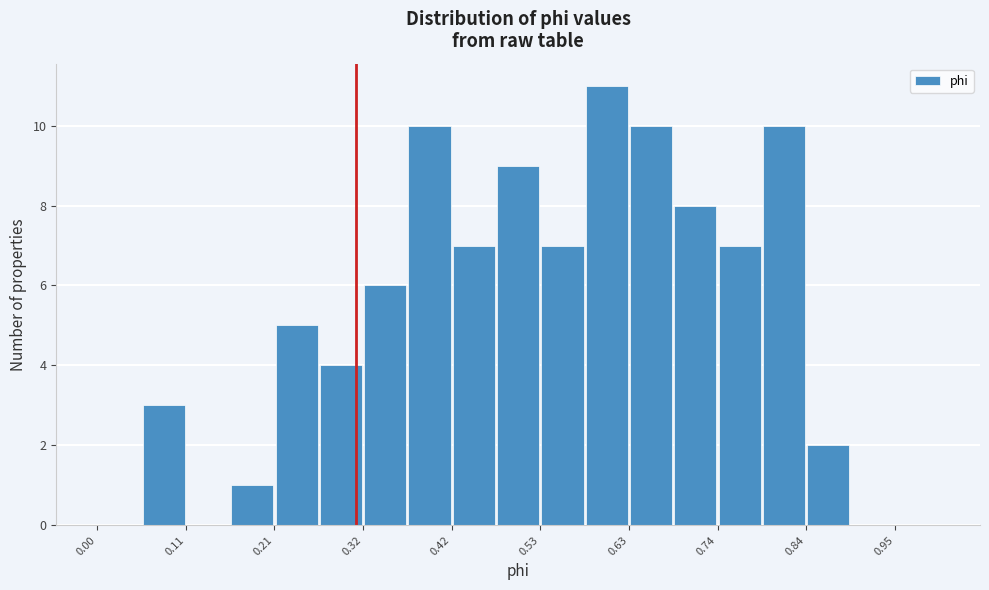

Read against the x-axis, roughly where is the centre of the tallest bar?

0.60